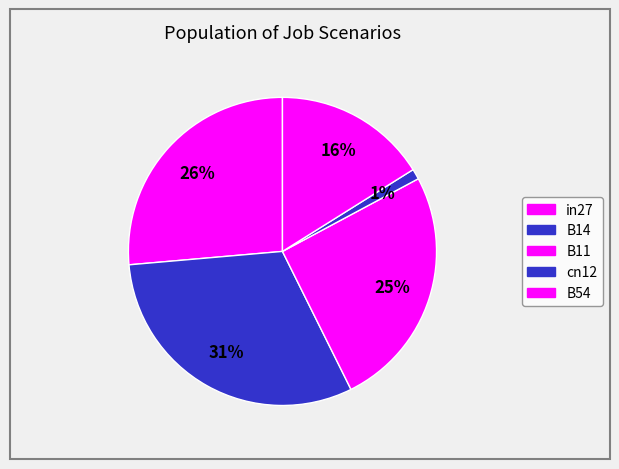

How many segments does this pie chart have?

5